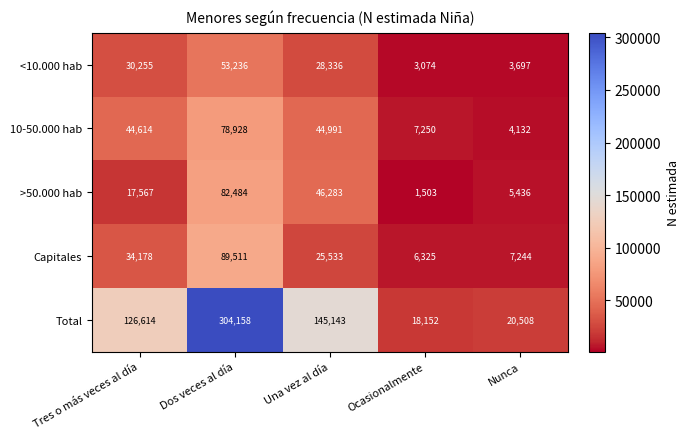

True or false: >50.000 hab has a value of 4086 at Tres o más veces al día.

False